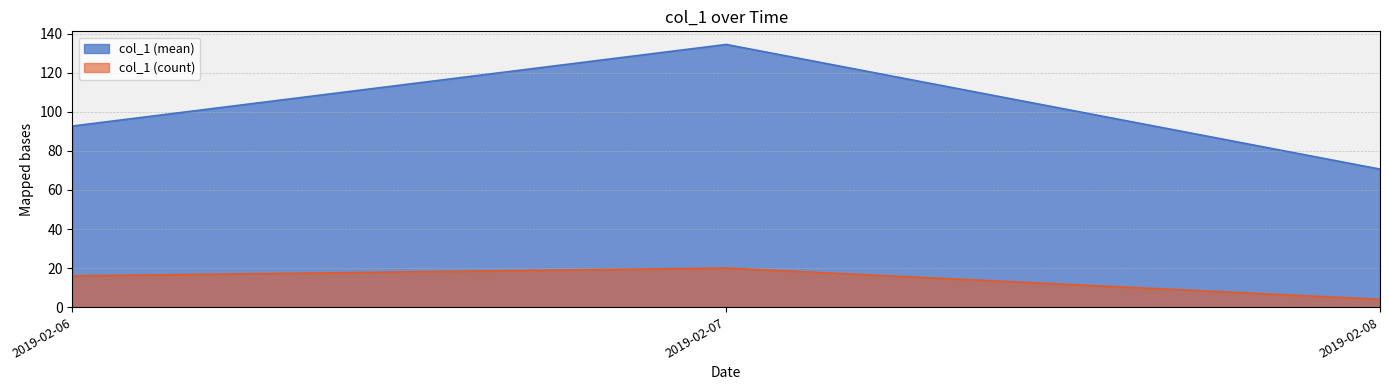

At which label does the data first exceed 116?

2019-02-07